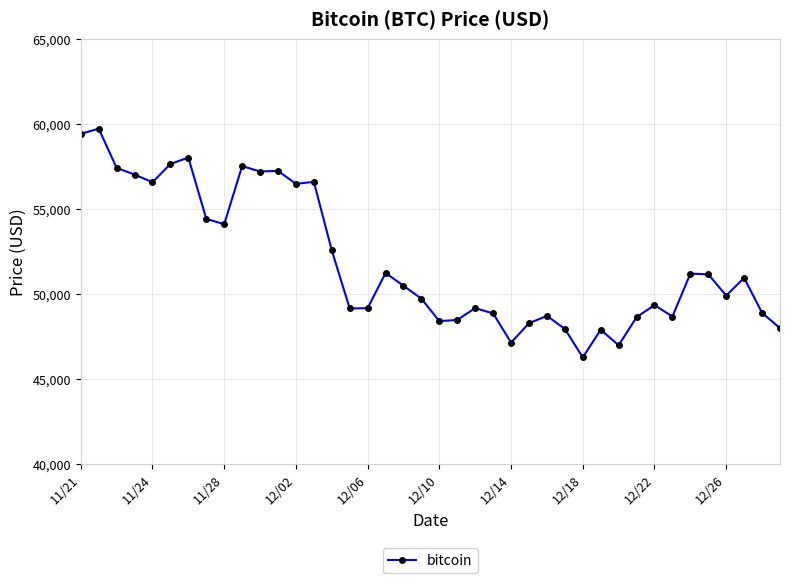

How many distinct data groups are displayed?

1